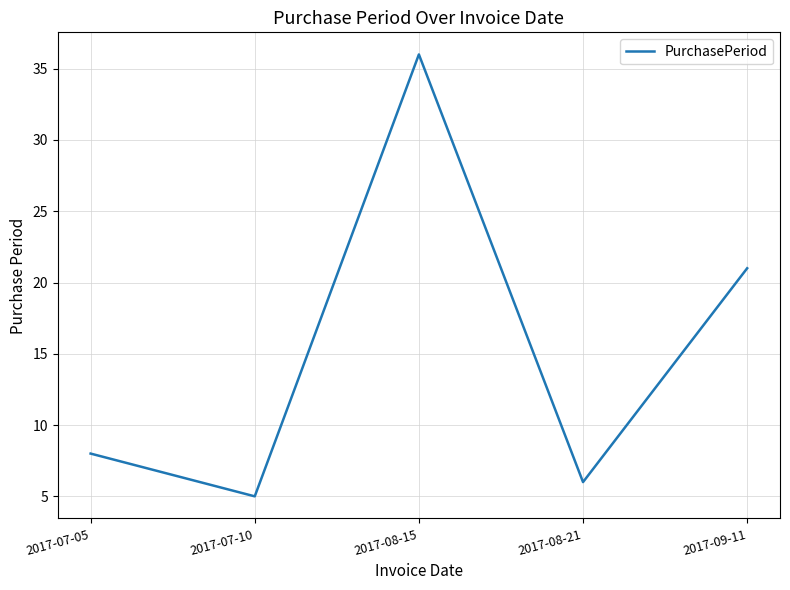

The value at 2017-08-21 is 4. True or false?

False